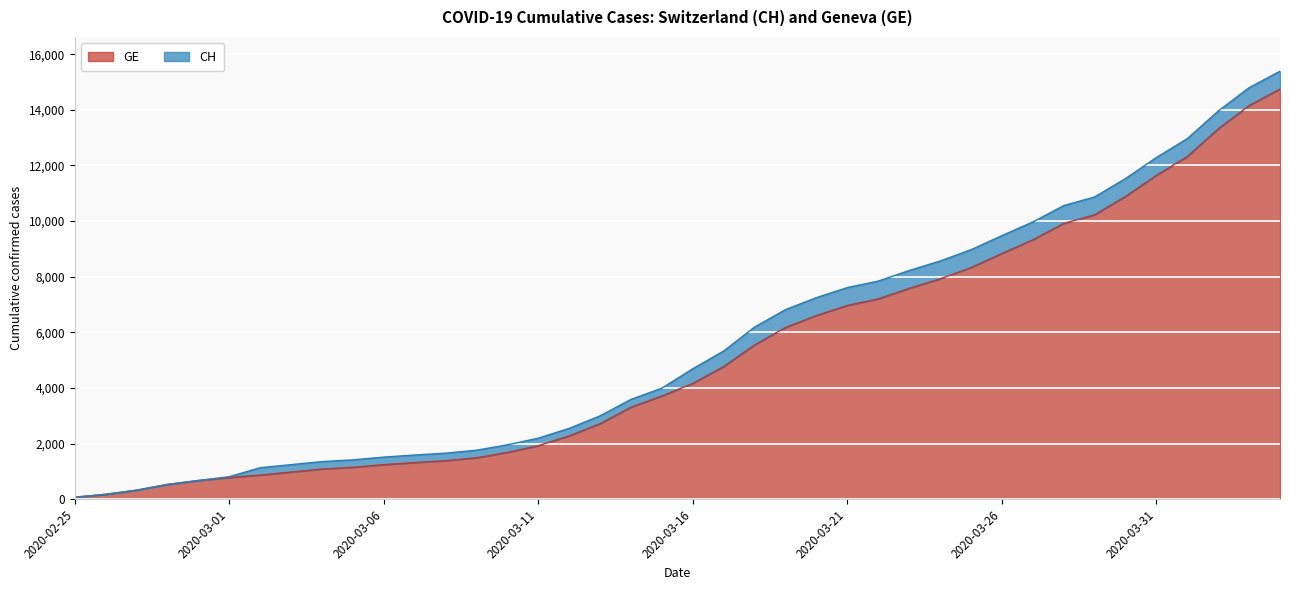

Reading left to right, extract all data points from this chart.

GE: 2020-02-25=72	2020-02-26=177	2020-02-27=325	2020-02-28=532	2020-02-29=673	2020-03-01=780	2020-03-02=868	2020-03-03=977	2020-03-04=1084	2020-03-05=1148	2020-03-06=1243	2020-03-07=1318	2020-03-08=1385	2020-03-09=1491	2020-03-10=1684	2020-03-11=1924	2020-03-12=2277	2020-03-13=2717	2020-03-14=3309	2020-03-15=3712	2020-03-16=4164	2020-03-17=4773	2020-03-18=5548	2020-03-19=6176	2020-03-20=6607	2020-03-21=6968	2020-03-22=7202	2020-03-23=7581	2020-03-24=7922	2020-03-25=8328	2020-03-26=8835	2020-03-27=9327	2020-03-28=9916	2020-03-29=10225	2020-03-30=10887	2020-03-31=11645	2020-04-01=12323	2020-04-02=13315	2020-04-03=14155	2020-04-04=14748
CH: 2020-02-25=72	2020-02-26=177	2020-02-27=325	2020-02-28=532	2020-02-29=673	2020-03-01=810	2020-03-02=1133	2020-03-03=1243	2020-03-04=1352	2020-03-05=1416	2020-03-06=1514	2020-03-07=1589	2020-03-08=1656	2020-03-09=1762	2020-03-10=1955	2020-03-11=2195	2020-03-12=2548	2020-03-13=2998	2020-03-14=3590	2020-03-15=3993	2020-03-16=4691	2020-03-17=5330	2020-03-18=6190	2020-03-19=6818	2020-03-20=7249	2020-03-21=7610	2020-03-22=7844	2020-03-23=8223	2020-03-24=8564	2020-03-25=8970	2020-03-26=9477	2020-03-27=9969	2020-03-28=10558	2020-03-29=10867	2020-03-30=11529	2020-03-31=12287	2020-04-01=12965	2020-04-02=13957	2020-04-03=14797	2020-04-04=15390